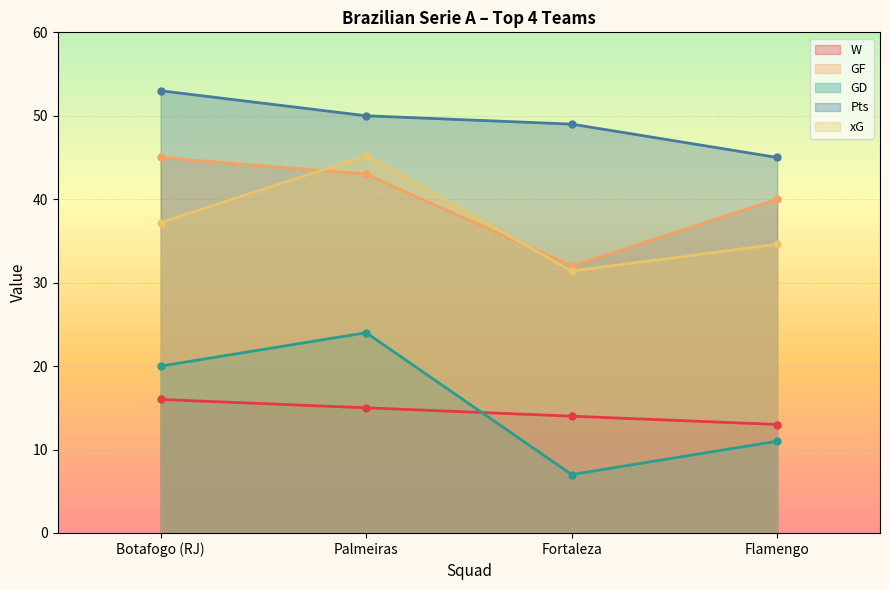

How many distinct data groups are displayed?

5